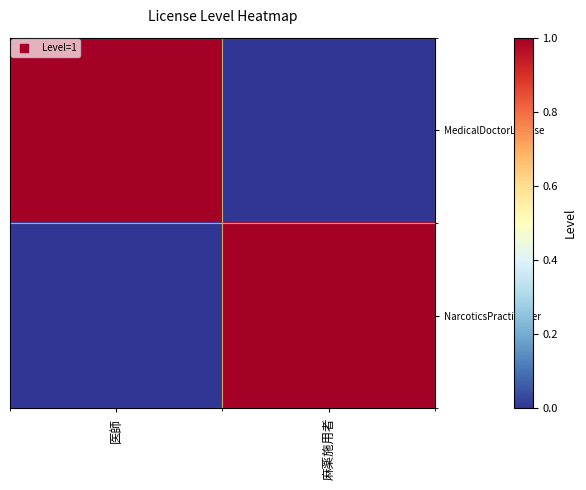

Reading right to left, extract all data points from this chart.

MedicalDoctorLicense: 麻薬施用者=0	医師=1
NarcoticsPractitioner: 麻薬施用者=1	医師=0